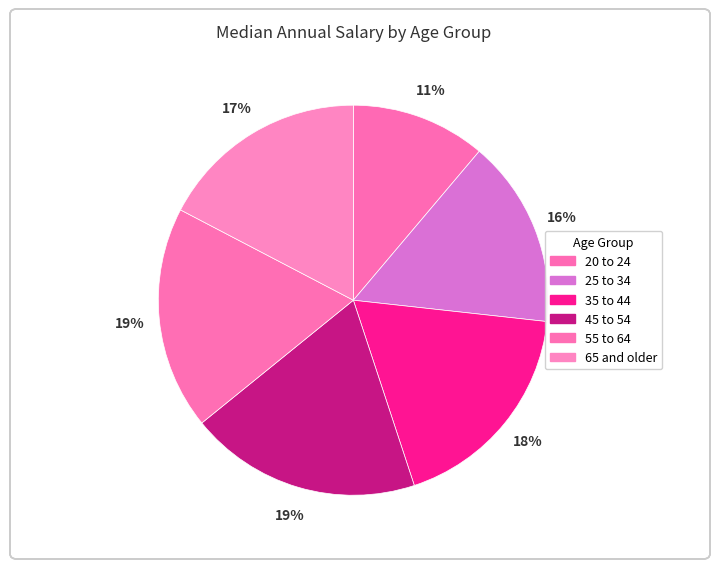

Approximately how many times larger is the value at 55 to 64 compared to 65 and older?

1.1